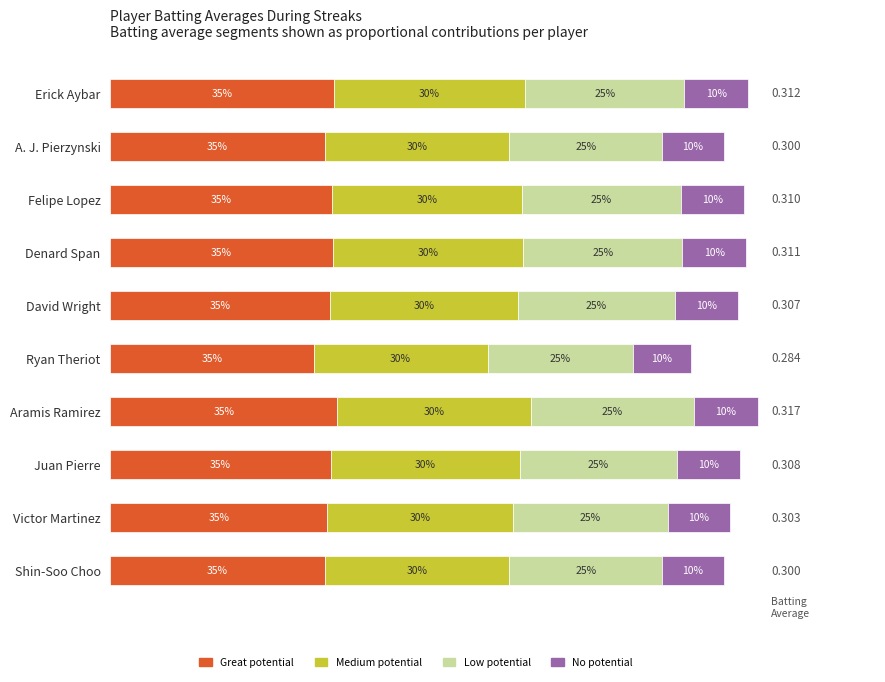

What are all the series names shown in the legend?

Great potential, Medium potential, Low potential, No potential